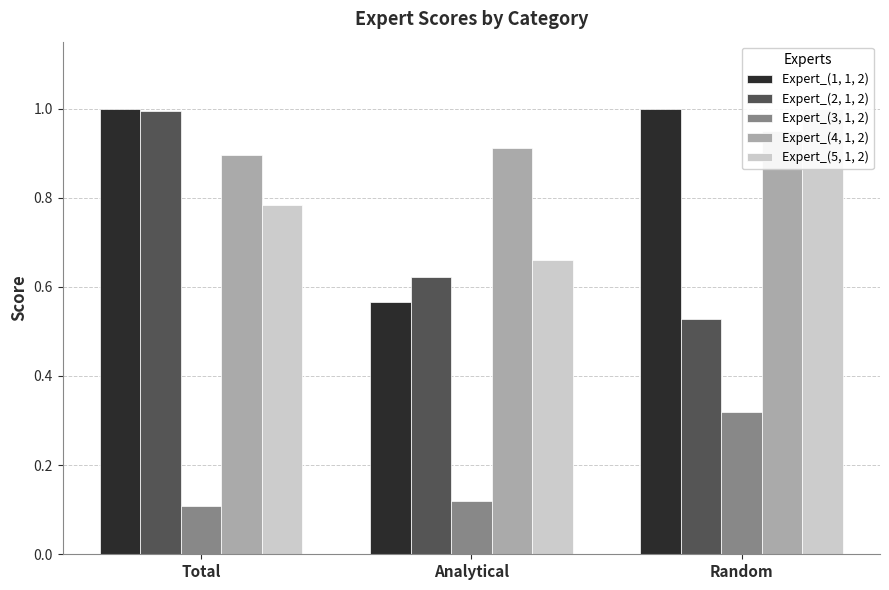

Between Analytical and Random, which series saw the biggest shift?

Expert_(1, 1, 2)